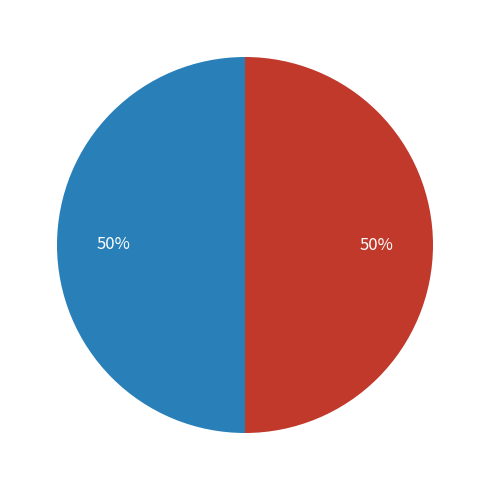

How many segments does this pie chart have?

2